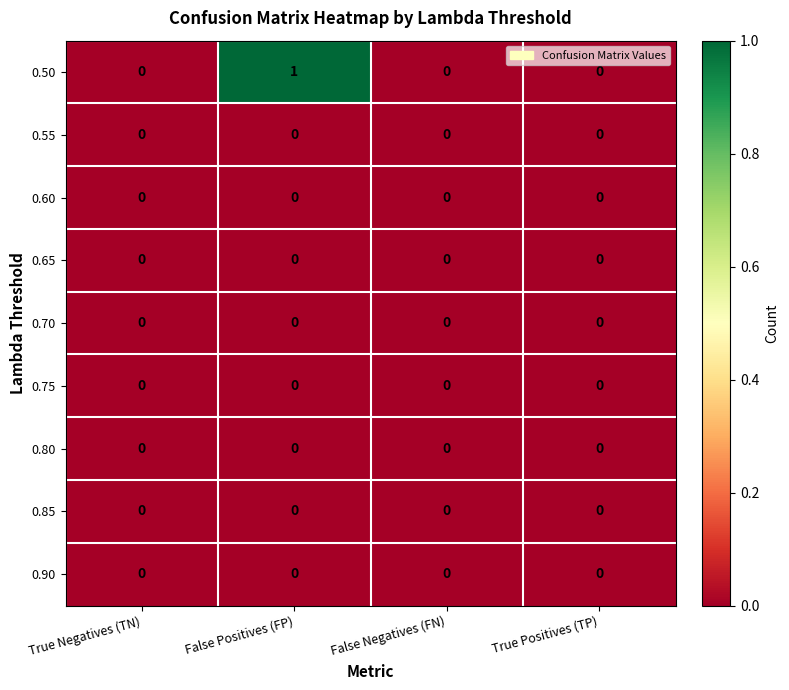

True or false: 0.75 has a value of 0 at True Negatives (TN).

True